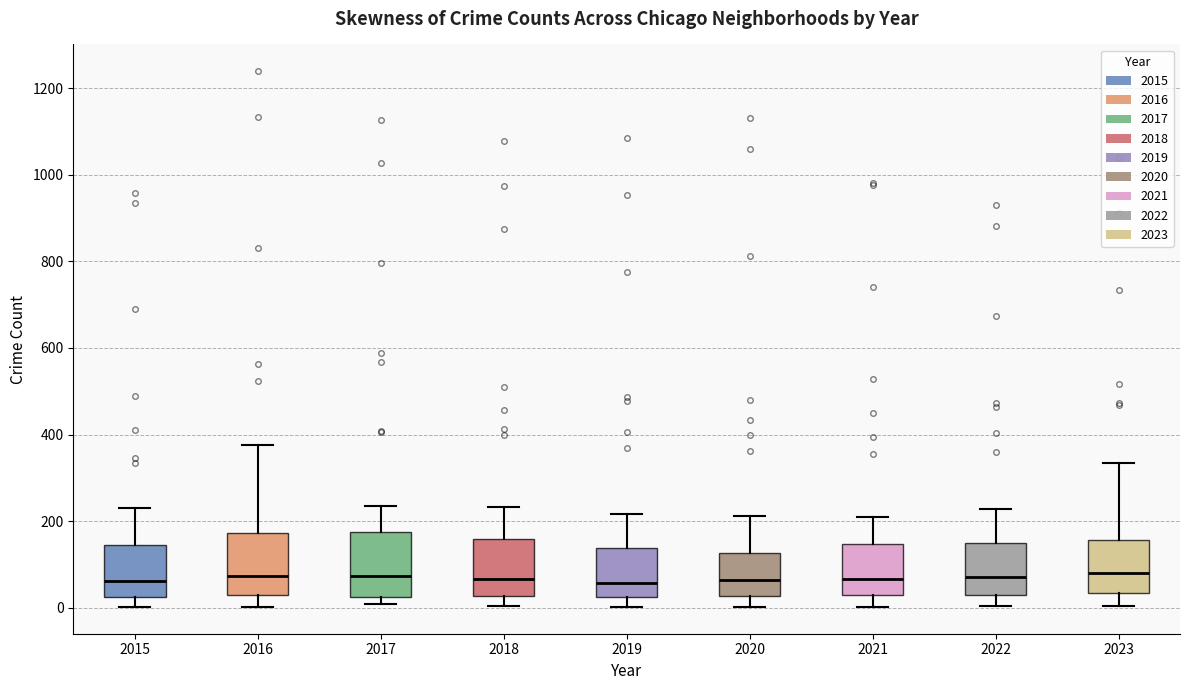

Where does the upper whisker of the box at x = 2022 end on the y-axis? The values are not printed on the chart, so give them approximately, as read against the axis.

220